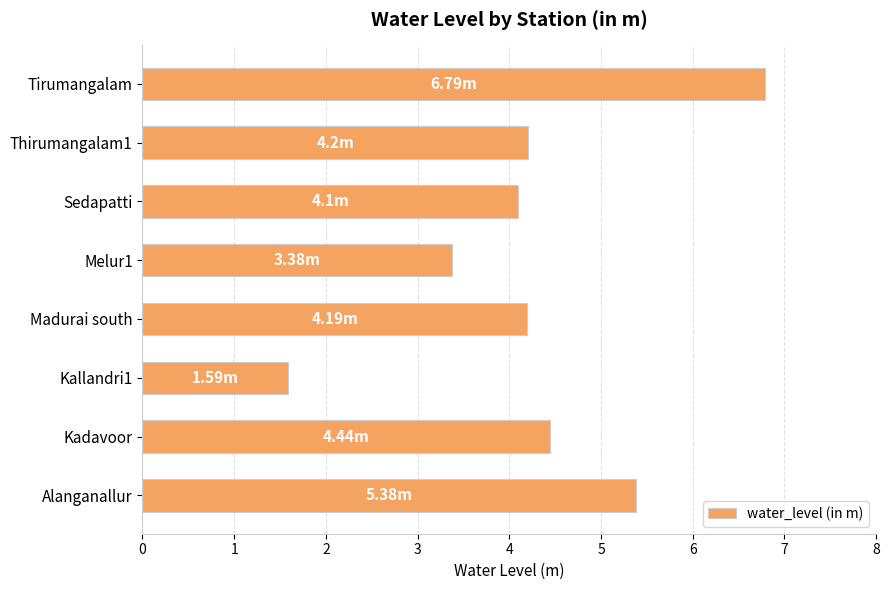

At which label is the value closest to 4?

Sedapatti